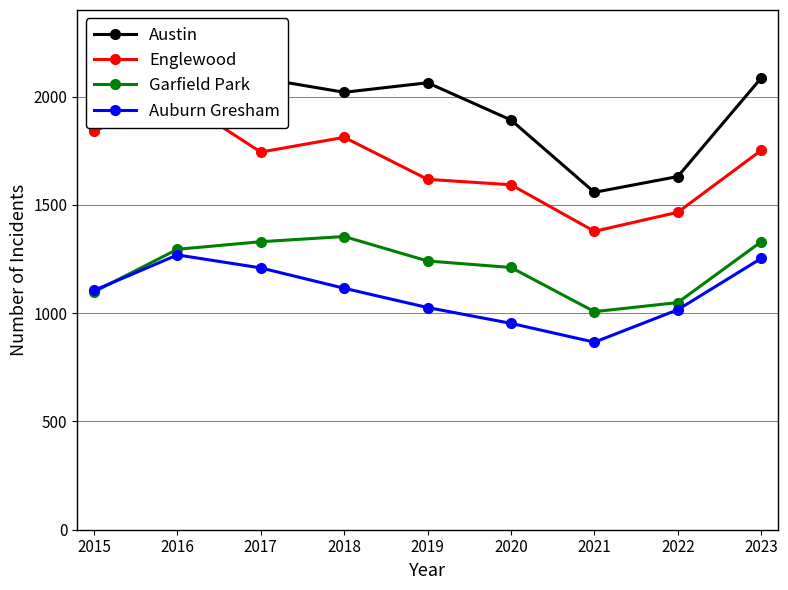

Which label corresponds to the largest value in the chart?

2023